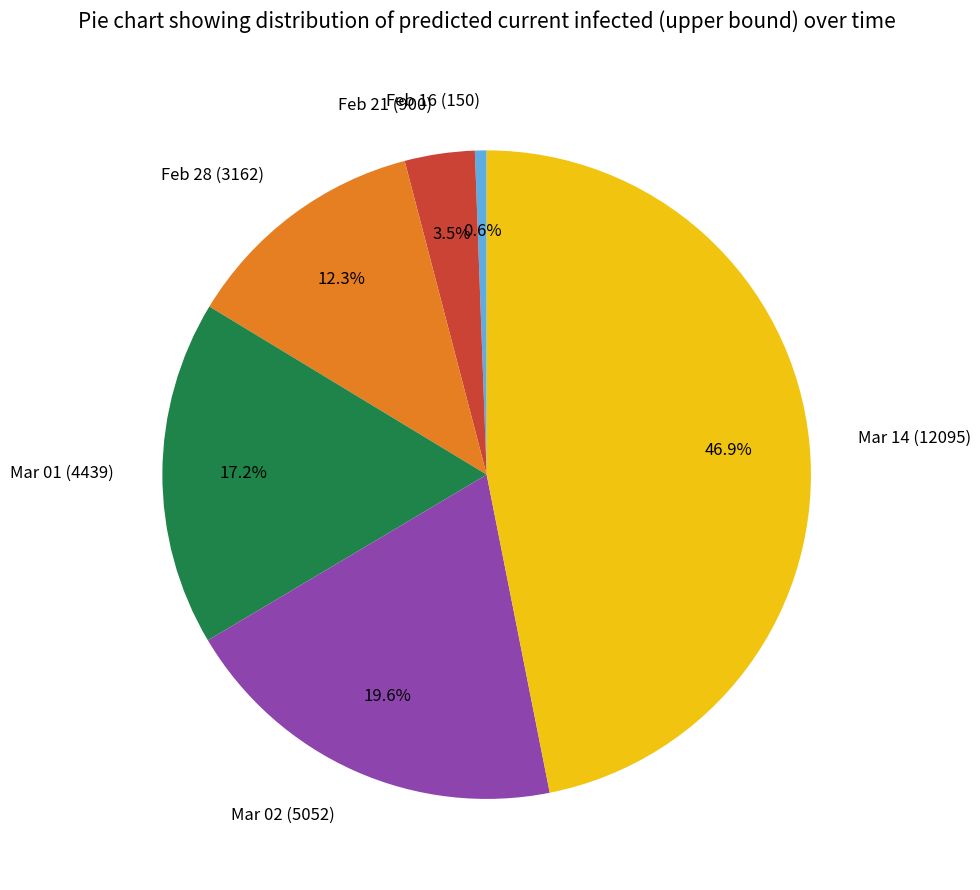

Does any single category account for the majority?

No